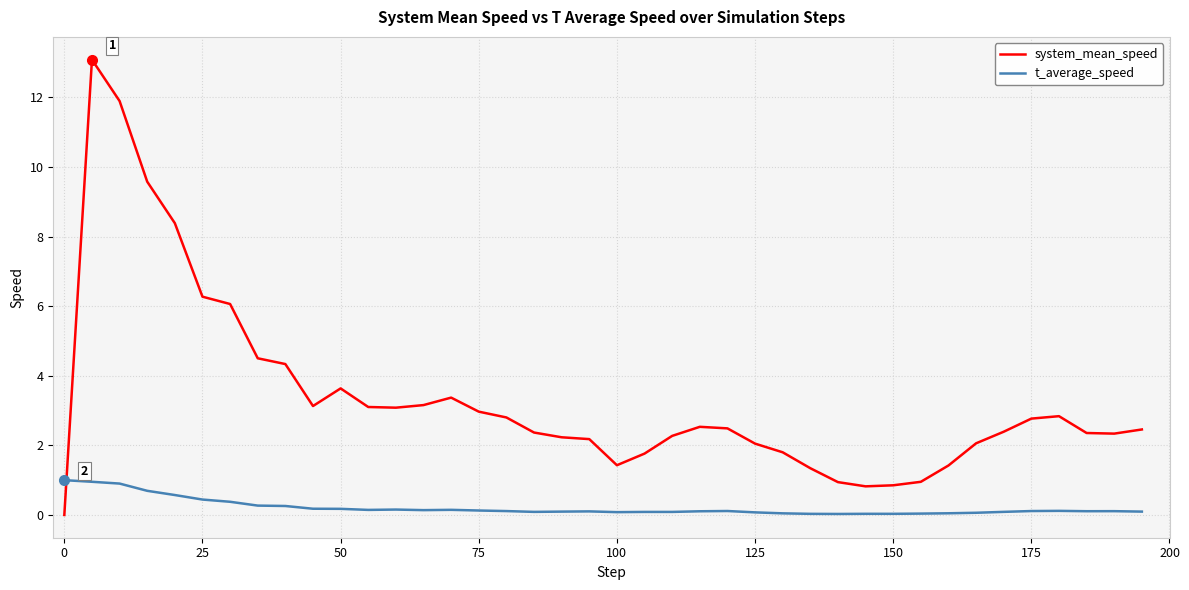

Which series has the widest spread of values?

system_mean_speed